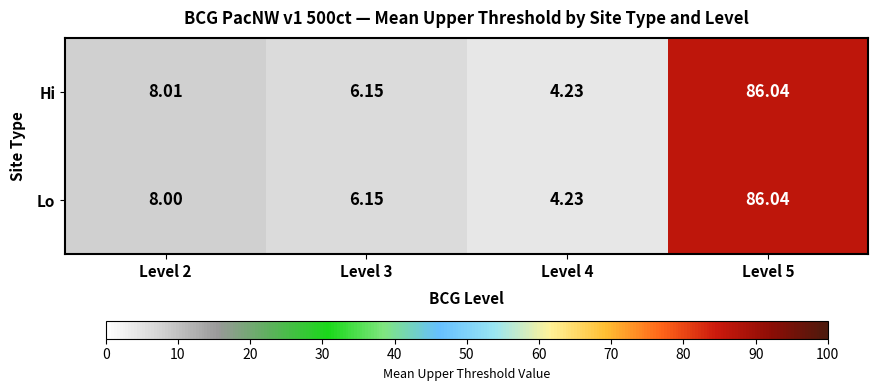

List the series in order of their overall mean, highest first.

Hi, Lo